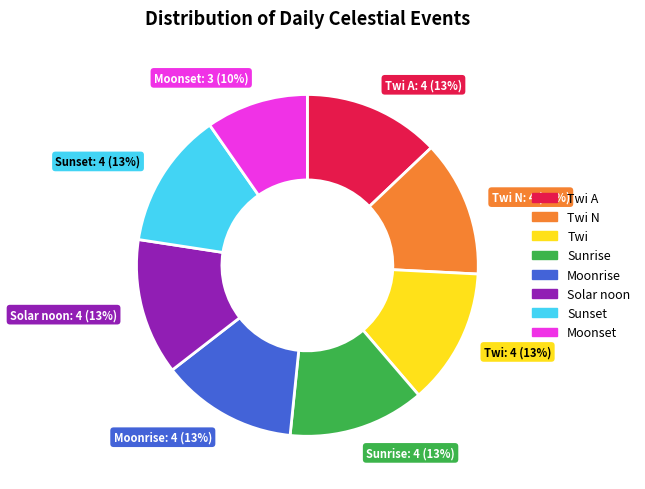

Count the number of slices in the pie.

8